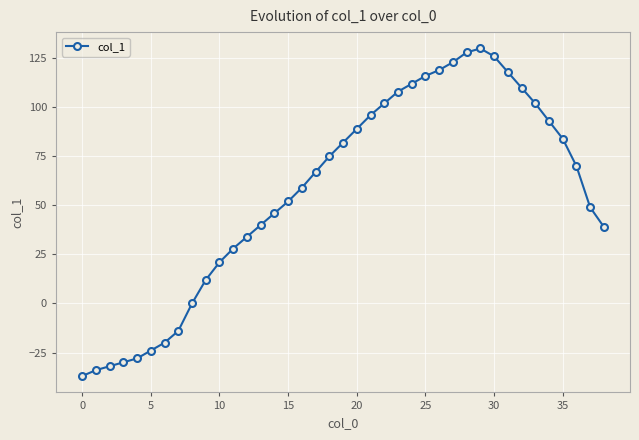

What is the maximum value shown in the chart?

130